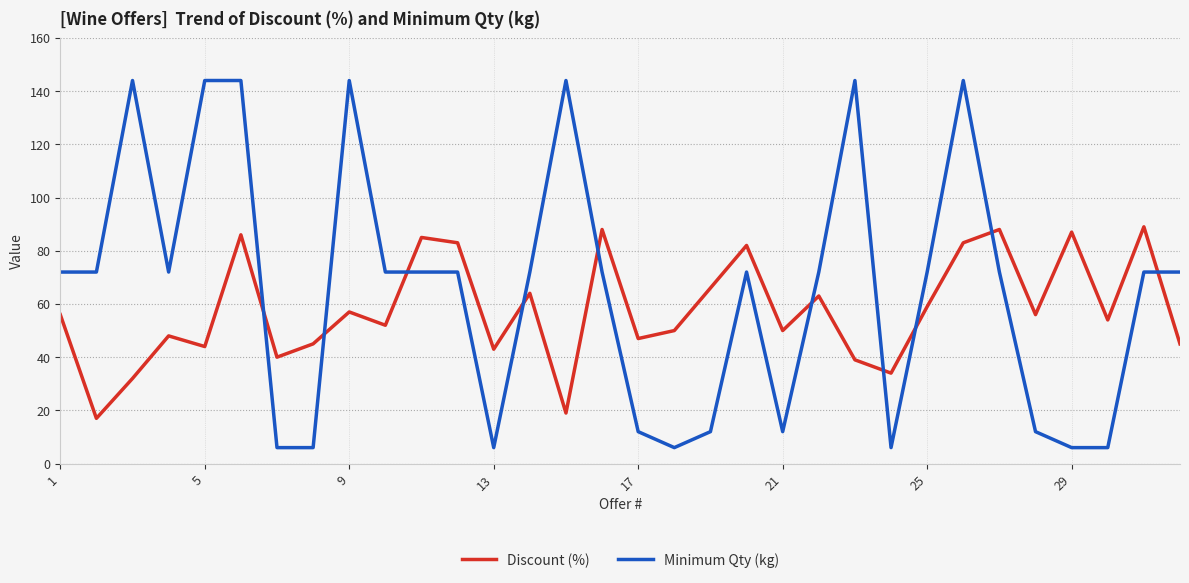

True or false: Discount (%) and Minimum Qty (kg) cross at least once.

True